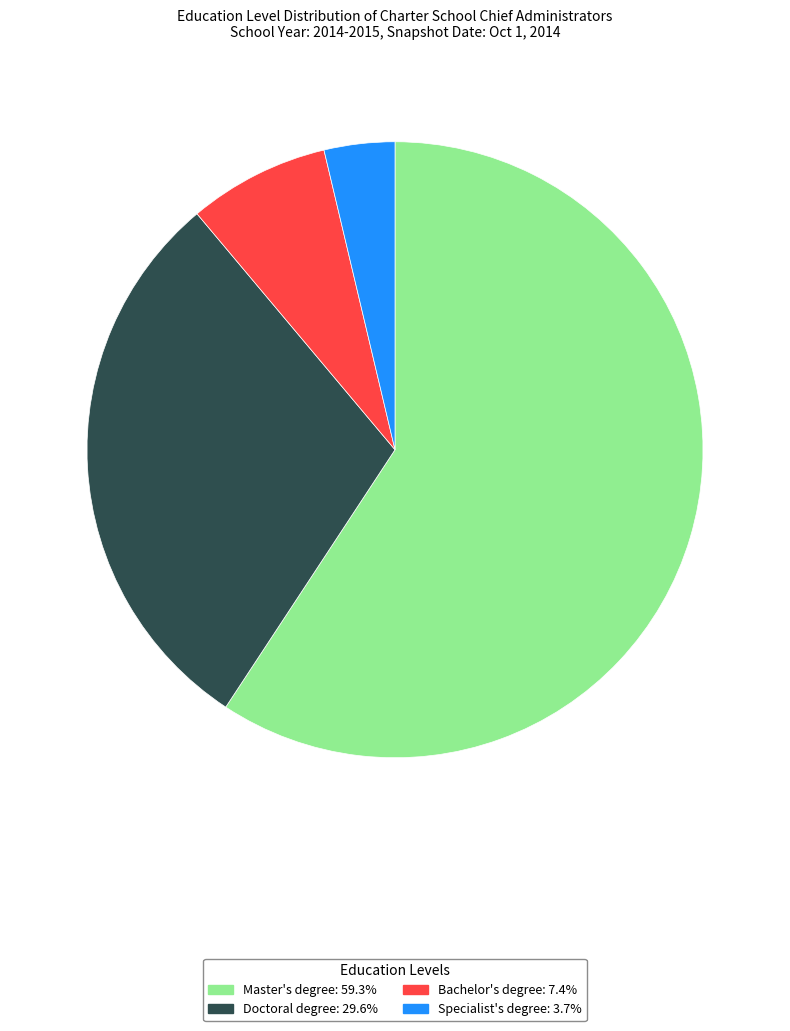

Is there a majority slice in this chart?

Yes